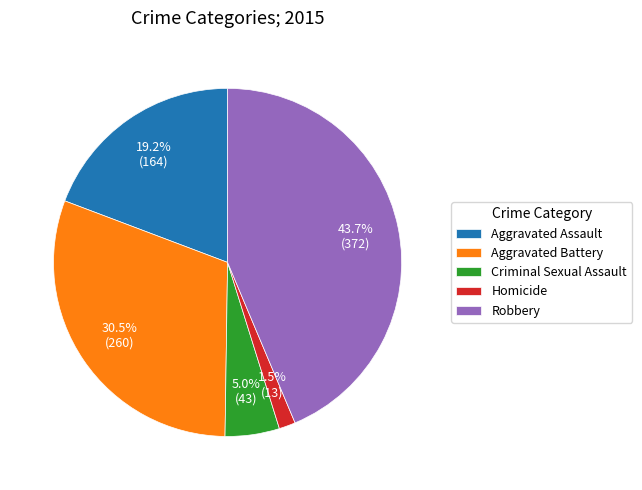

What is the smallest slice in the pie chart?

Homicide